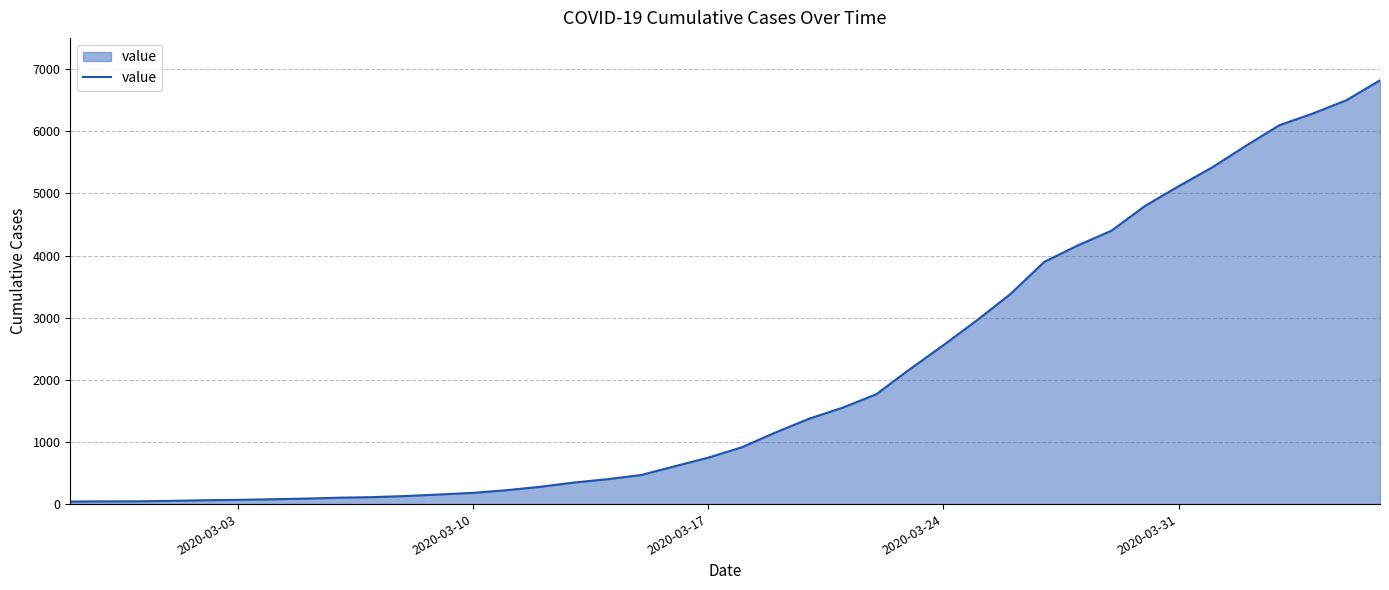

What is the greatest value displayed?

6821